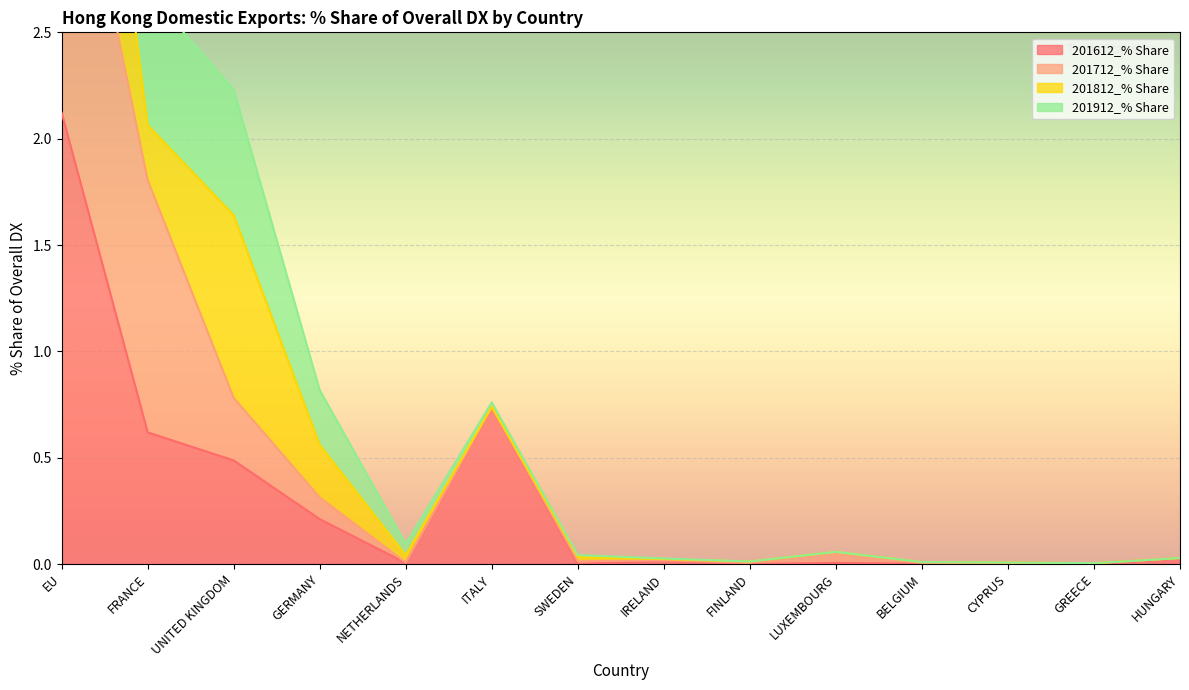

The value of 201612_% Share at UNITED KINGDOM is 0.5. True or false?

True